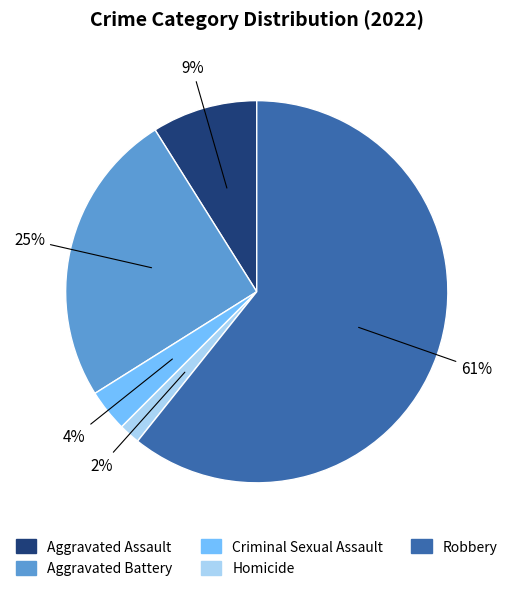

Rank the categories by value from lowest to highest.

Homicide, Criminal Sexual Assault, Aggravated Assault, Aggravated Battery, Robbery